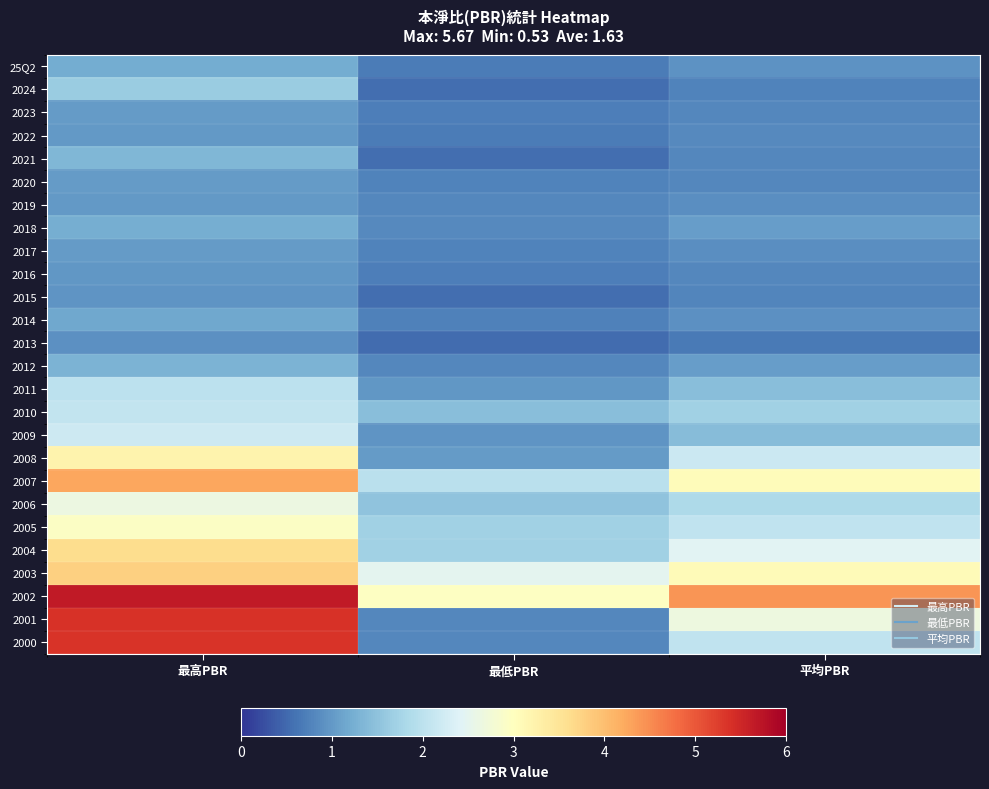

What is the minimum value shown in the chart?

0.5